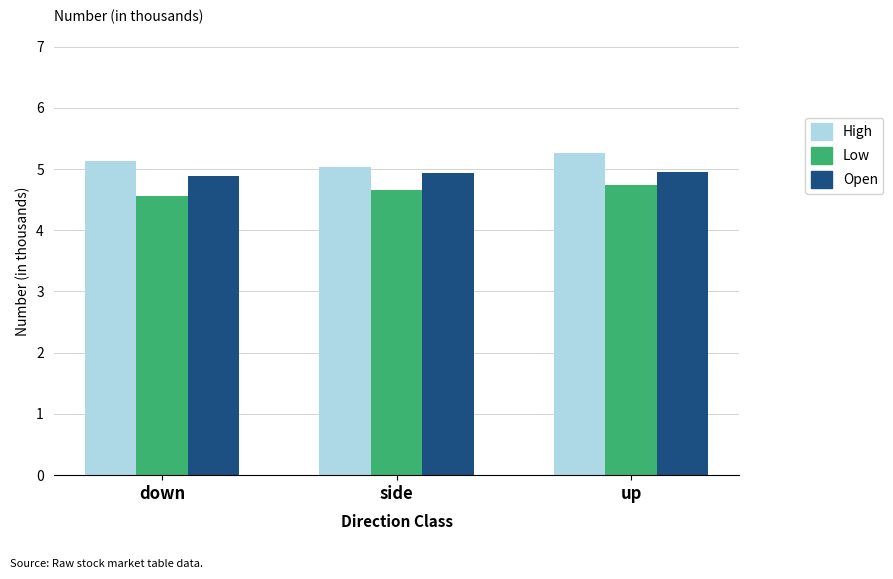

Which category has the lowest value across all series?

down